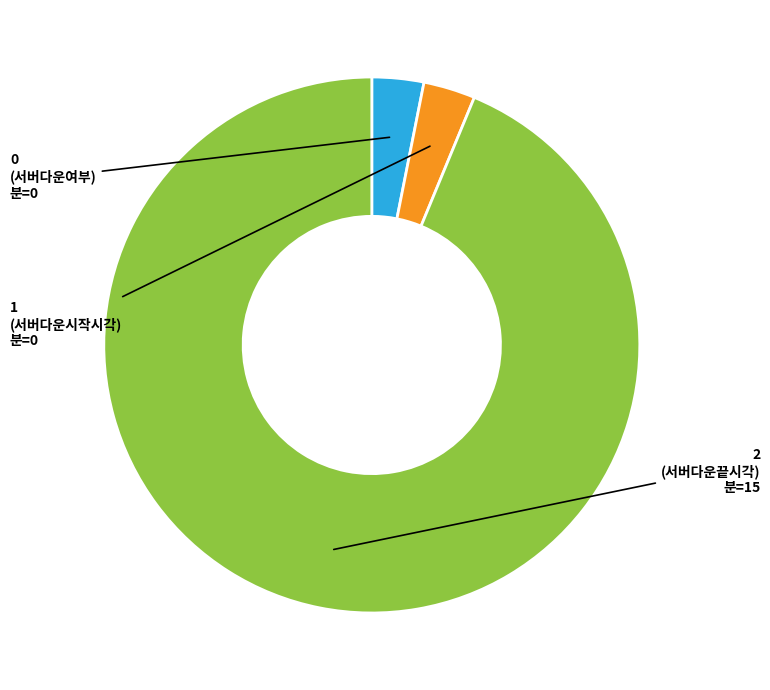

Does any single category account for the majority?

Yes